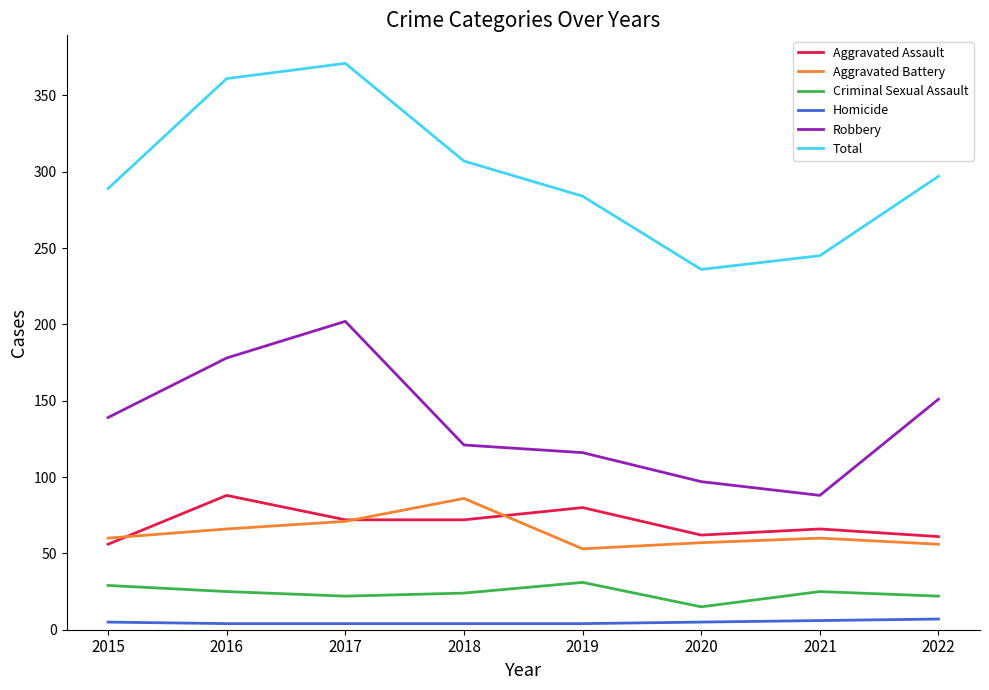

True or false: Criminal Sexual Assault and Homicide intersect in this chart.

False